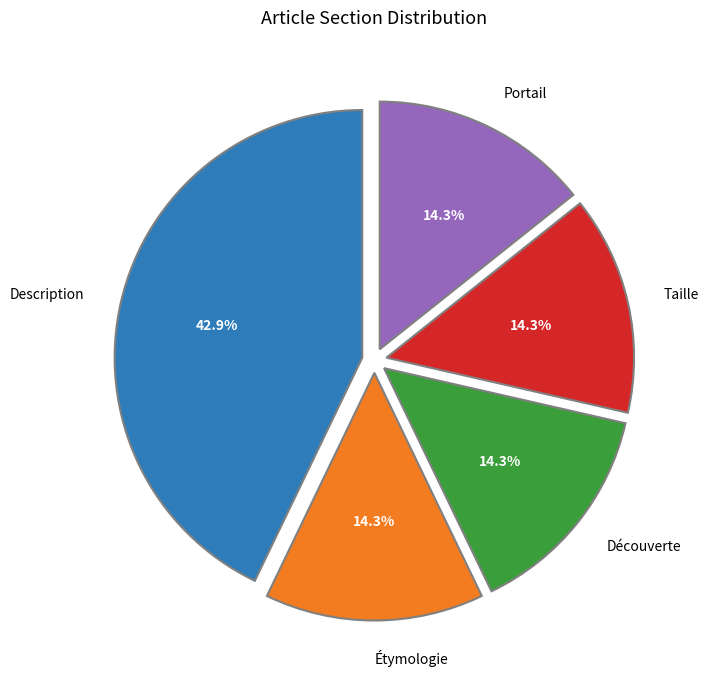

How many segments does this pie chart have?

5